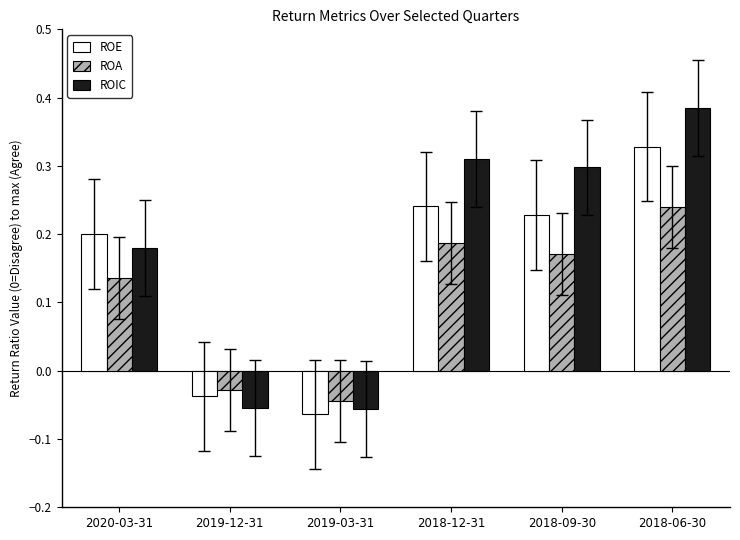

Does the chart contain stacked bars?

No